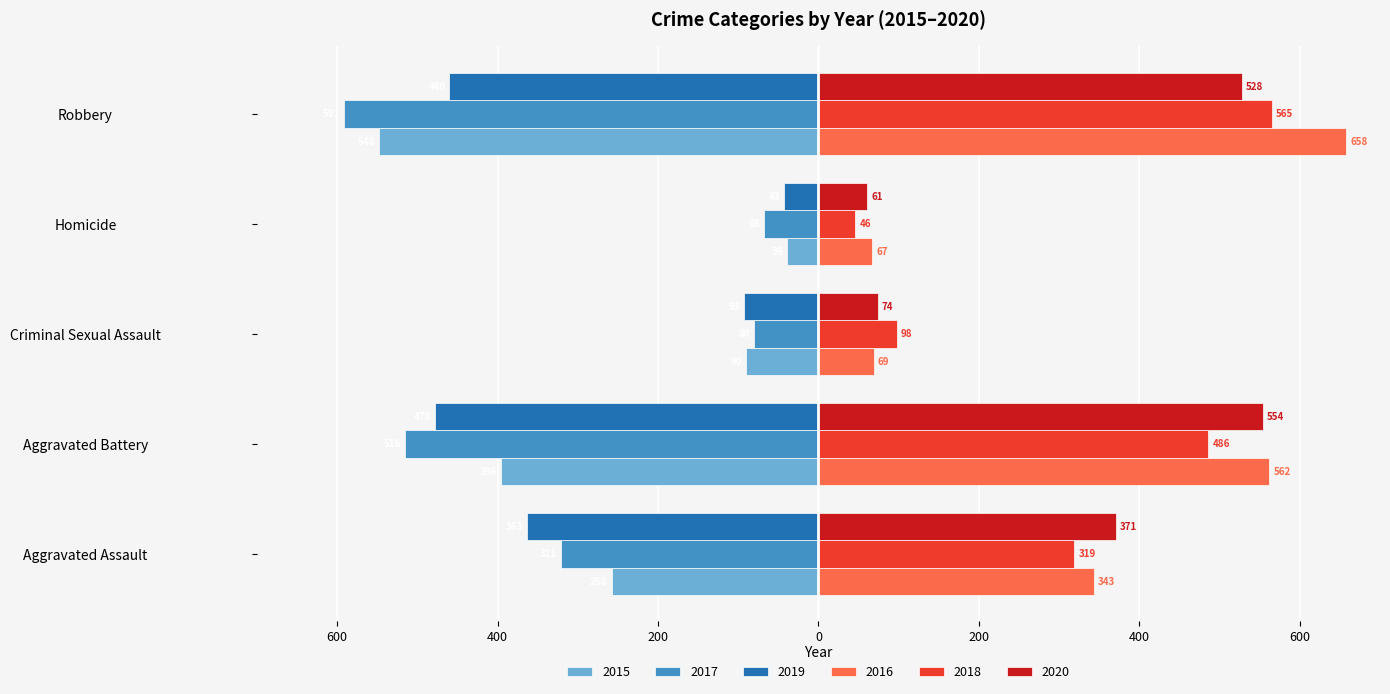

At how many categories does at least one series exceed 338?

3